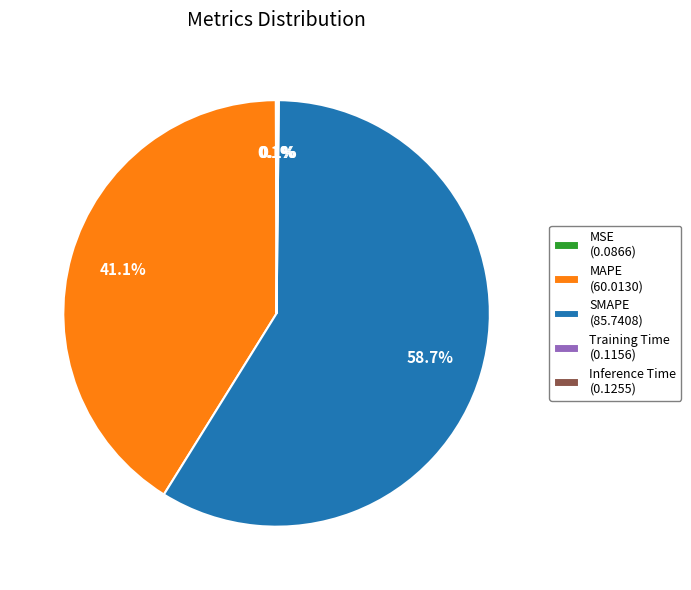

What percentage is NOT represented by MAPE (60.0130)?

58.9%